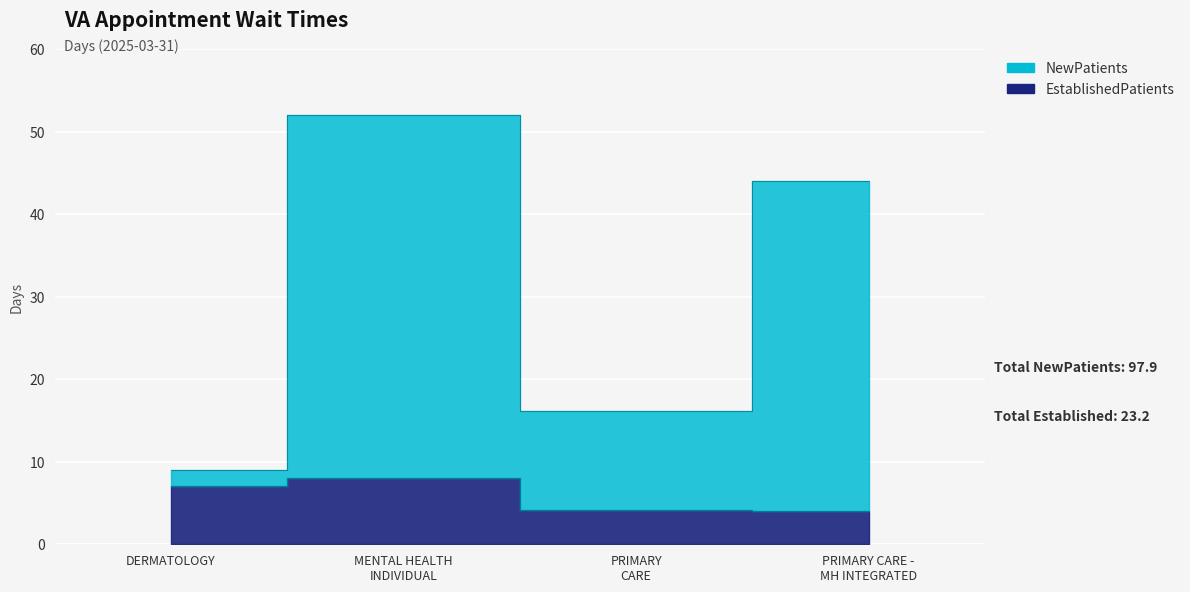

What is the difference between the second highest and minimum values in the EstablishedPatients series?

3.0